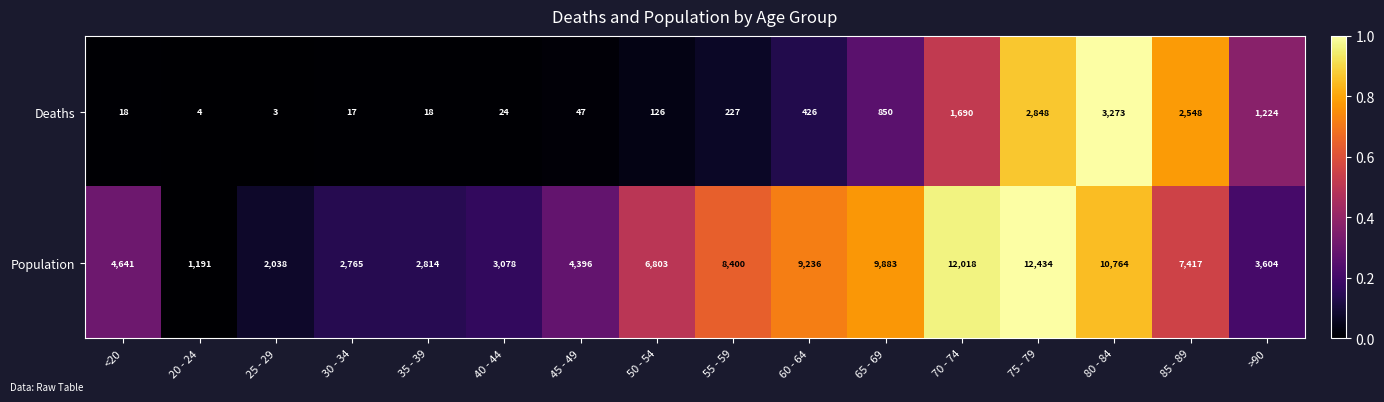

What is the difference between the maximum and minimum values in the Deaths series?

3270